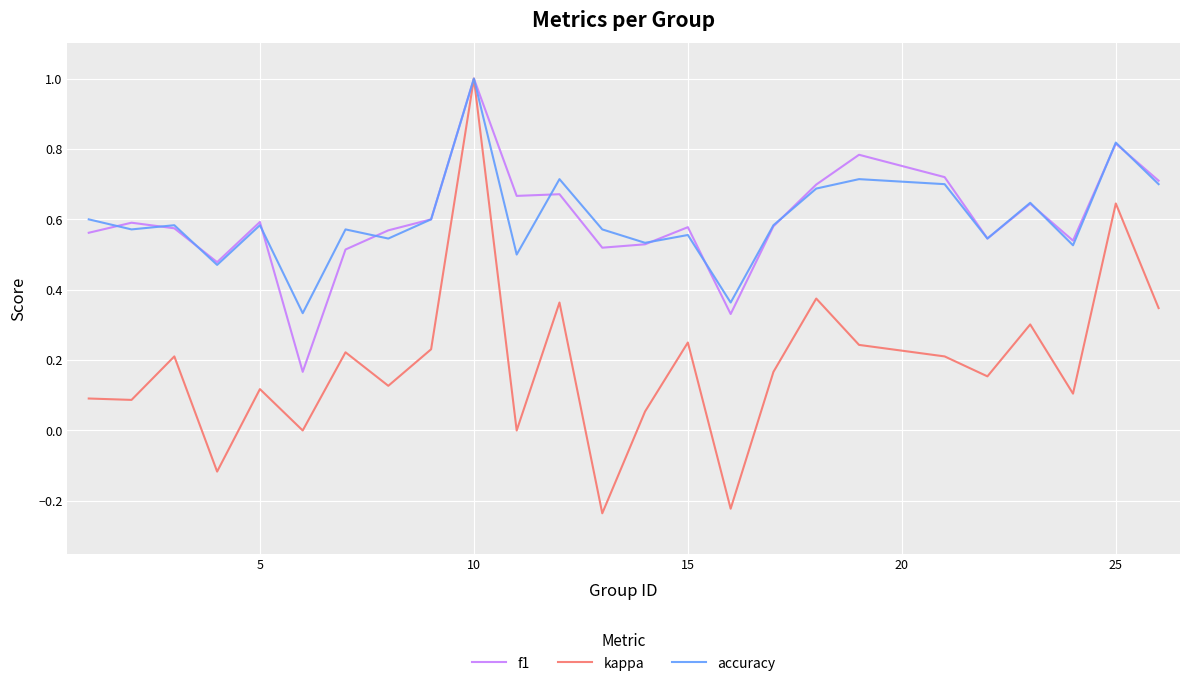

What is the highest value of the accuracy series?

1.0